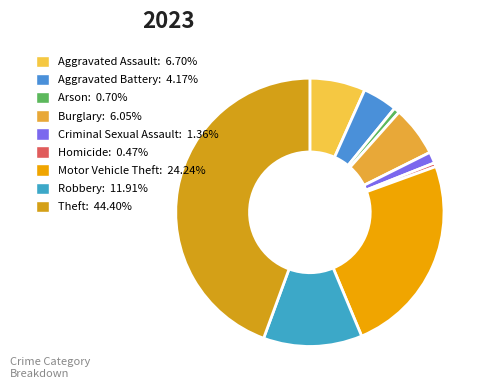

What is the ratio of the value at Motor Vehicle Theft to the value at Homicide?

51.7